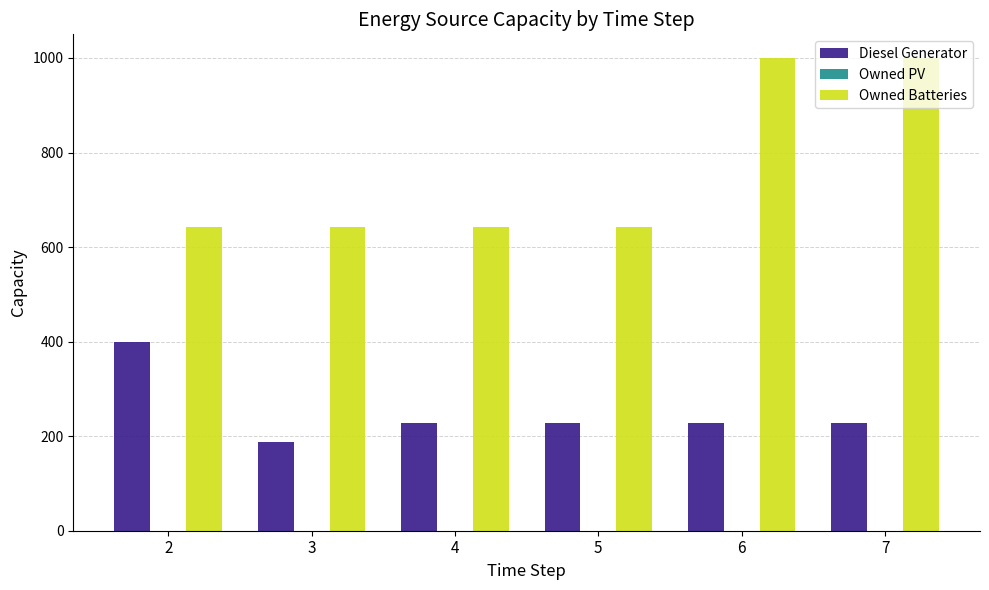

List the series in order of their overall mean, lowest first.

Diesel Generator, Owned Batteries